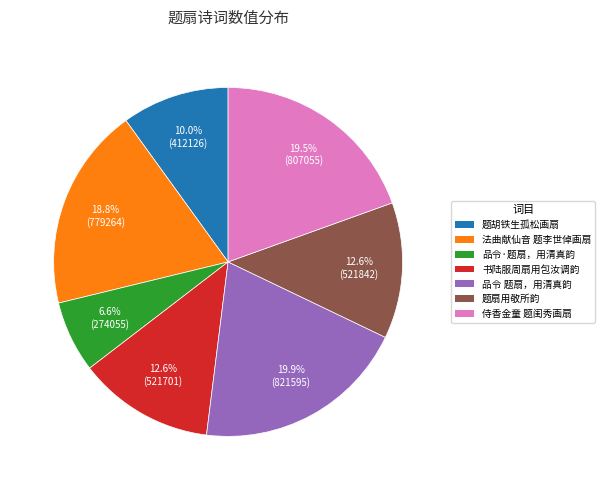

Is there any slice that represents more than half of the pie?

No